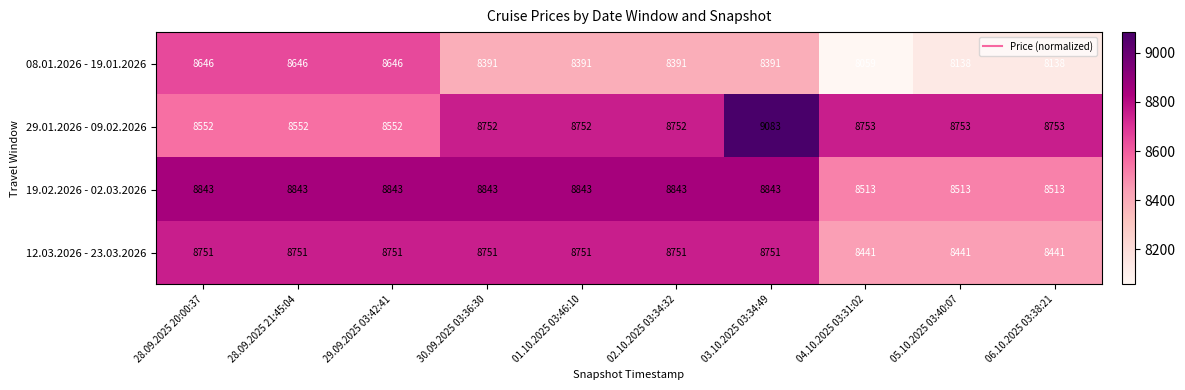

What is the sum of all 29.01.2026 - 09.02.2026 values?

87254